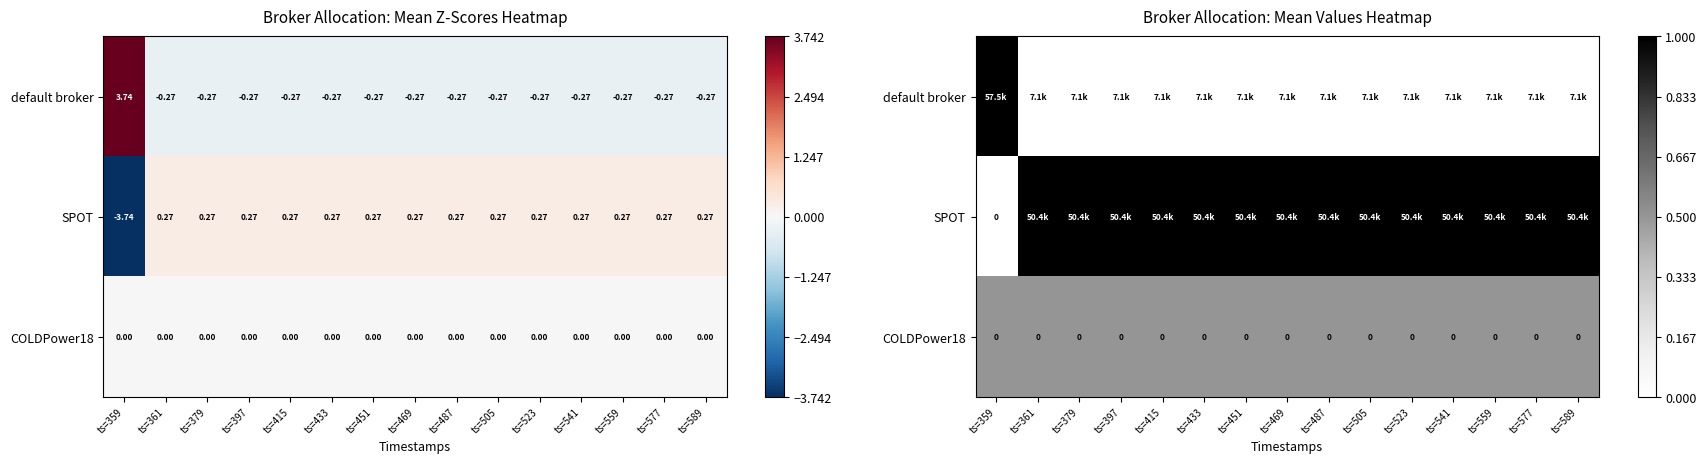

At how many categories does at least one series exceed 0?

15